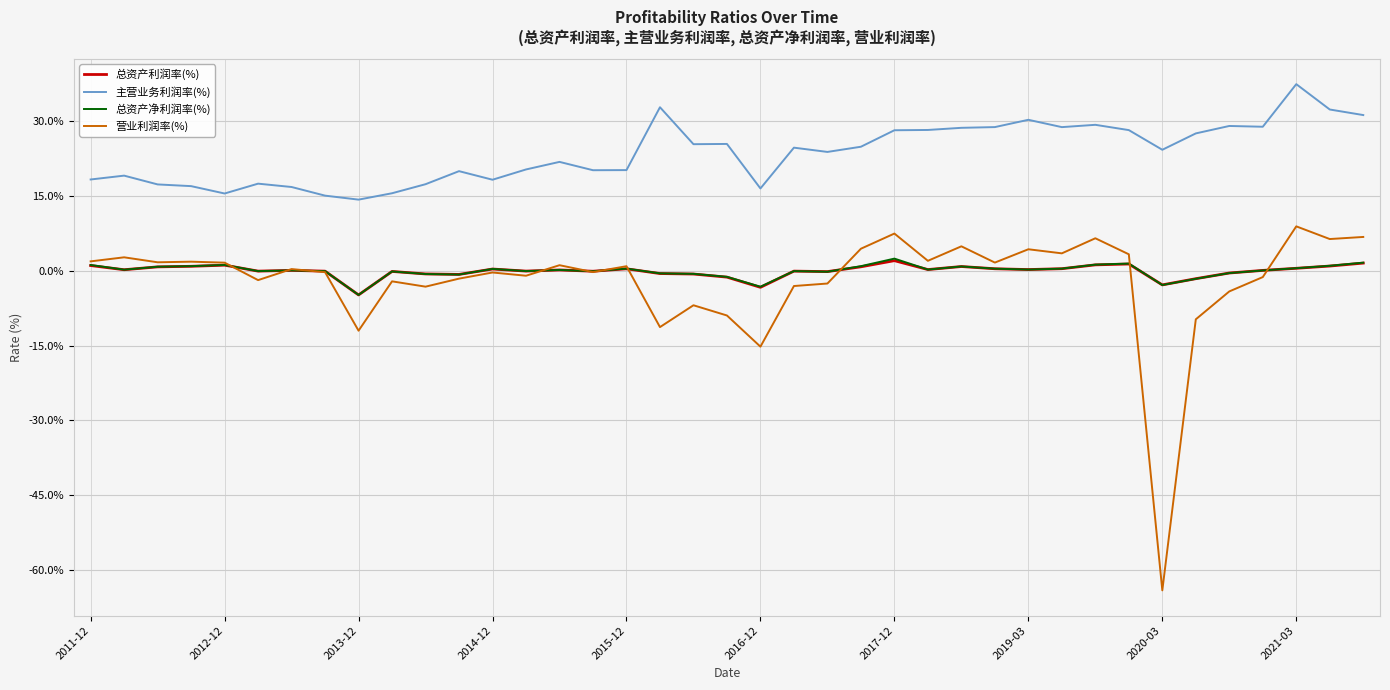

True or false: 总资产净利润率(%) and 主营业务利润率(%) cross at least once.

False